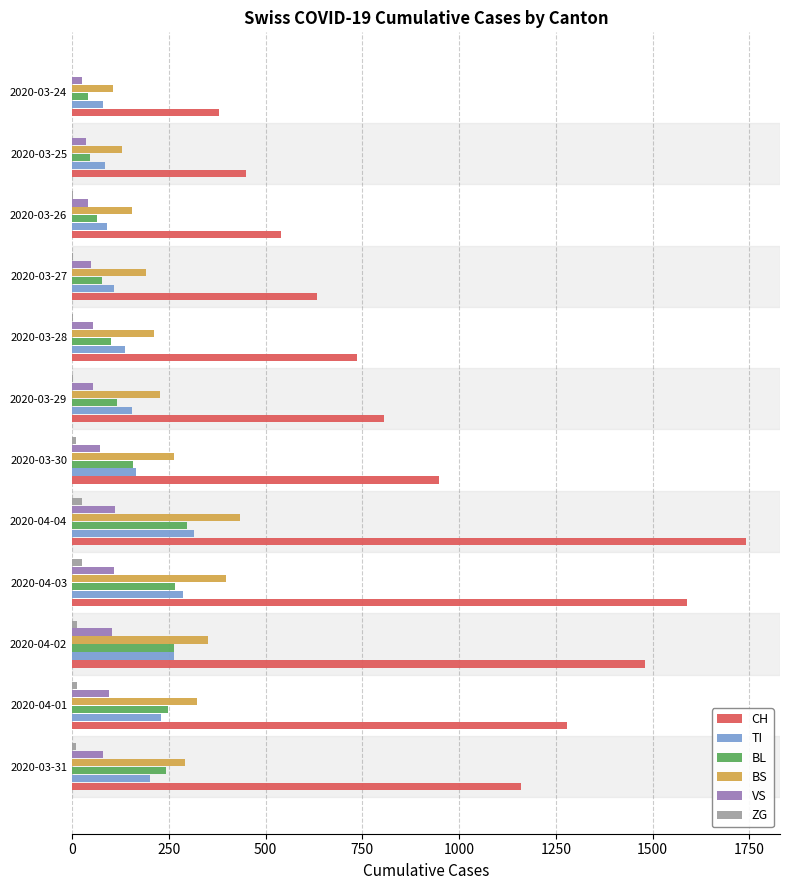

At which category is the sum across all series the highest?

2020-04-04